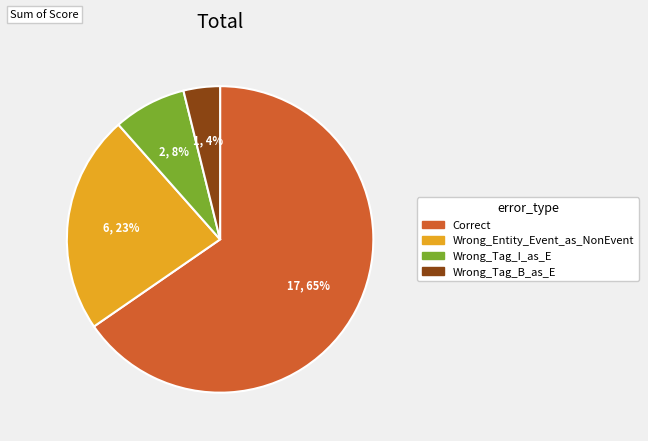

What is the majority slice?

Correct